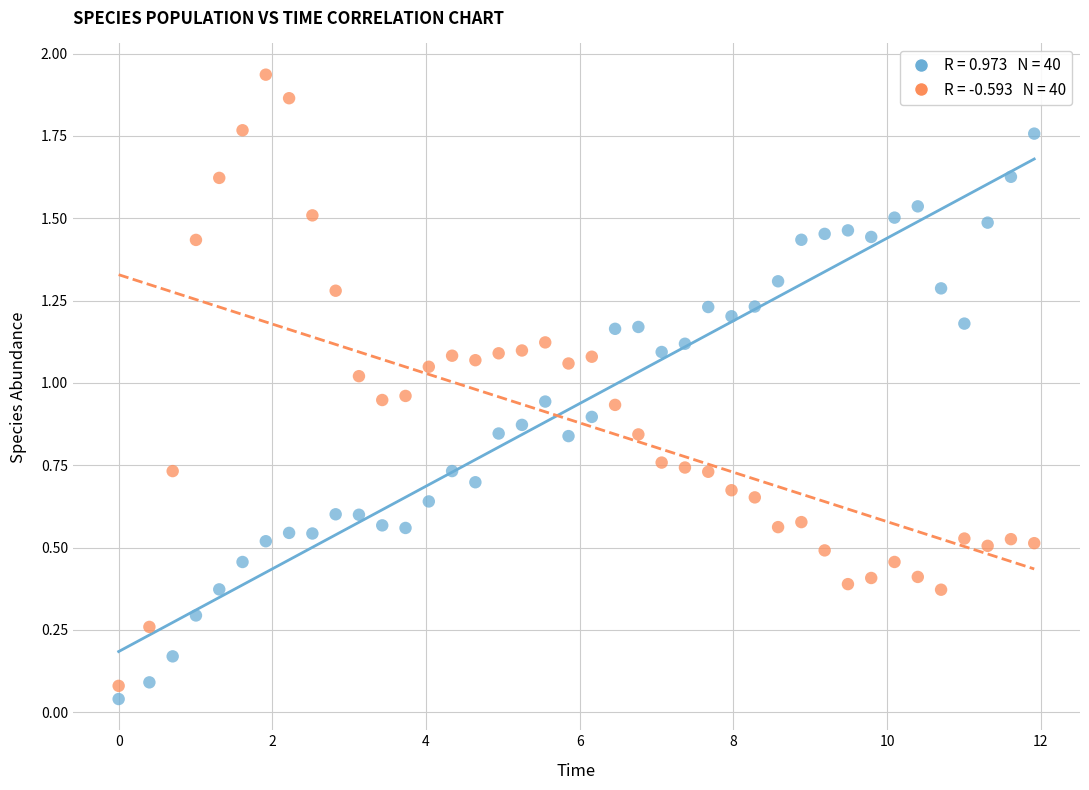

Across all data points, what is the range of X values (max minus min)?

11.9